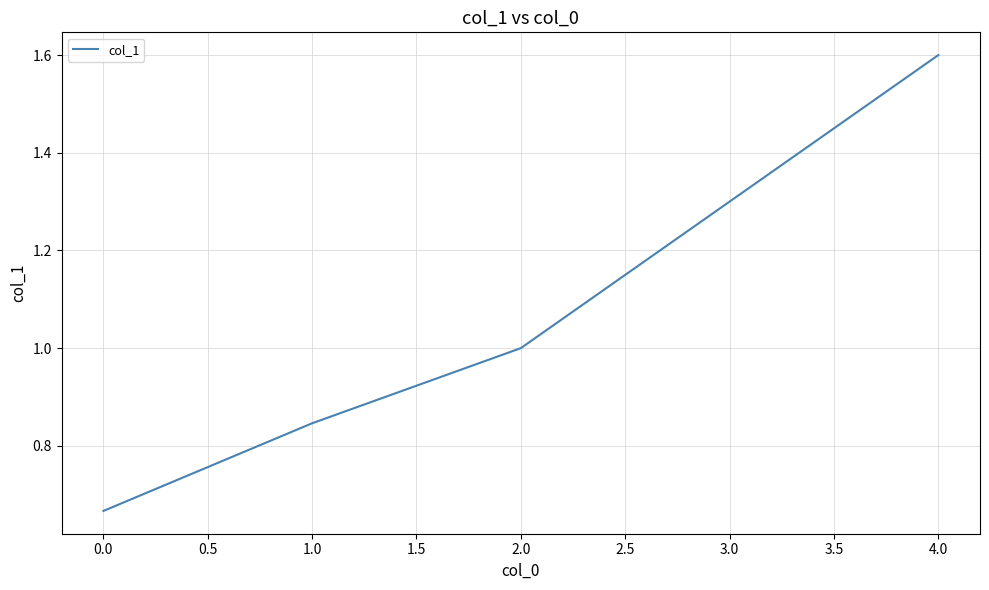

What is the ratio of the value at 2.0 to the value at 4.0?

0.6